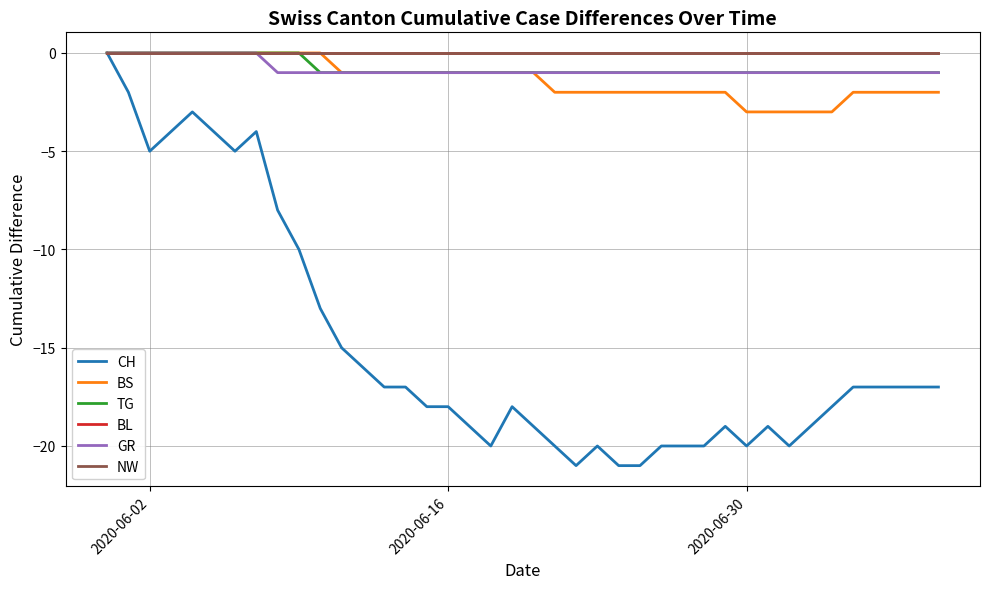

Does the chart have visible grid lines?

Yes